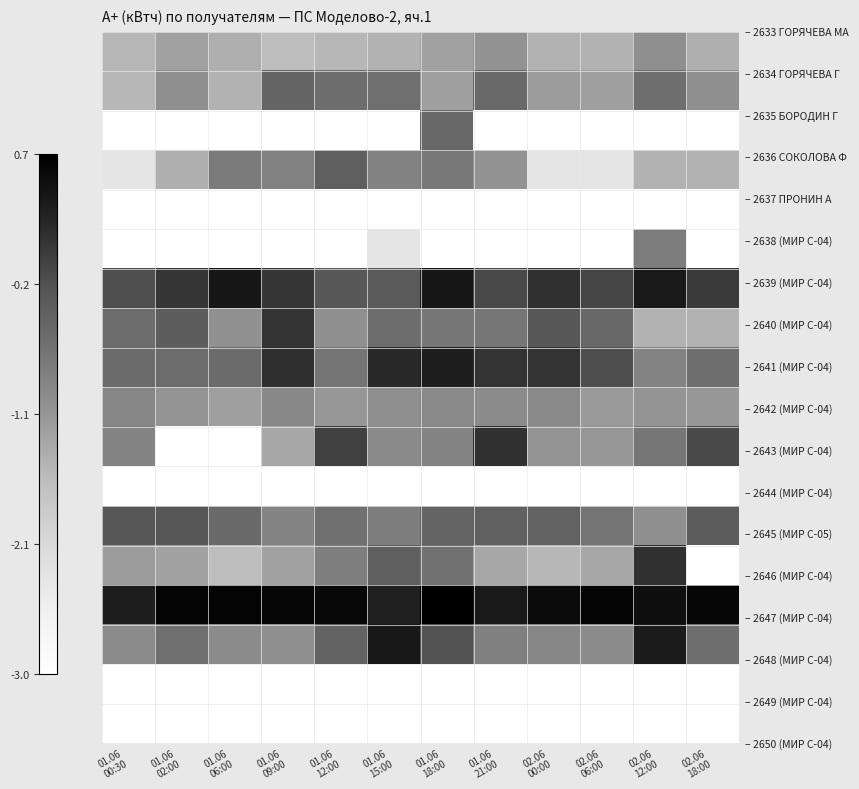

How many distinct data groups are displayed?

18